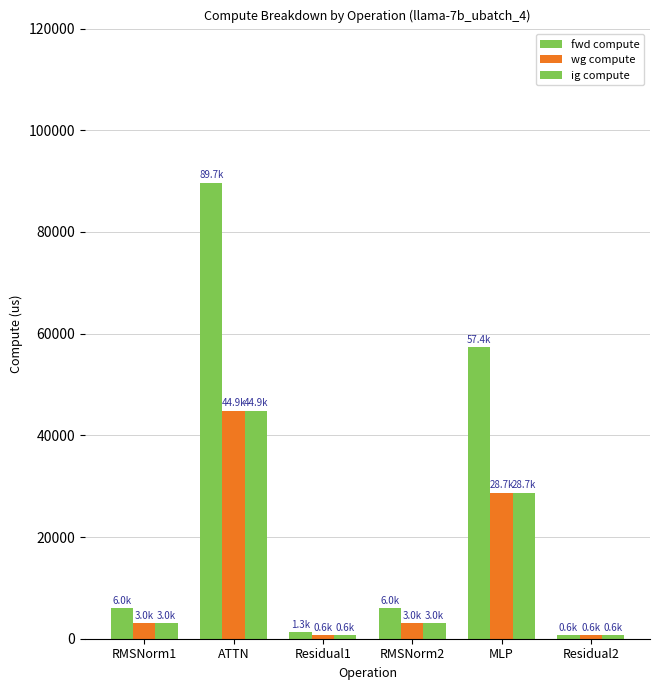

Which series has the widest spread of values?

fwd compute